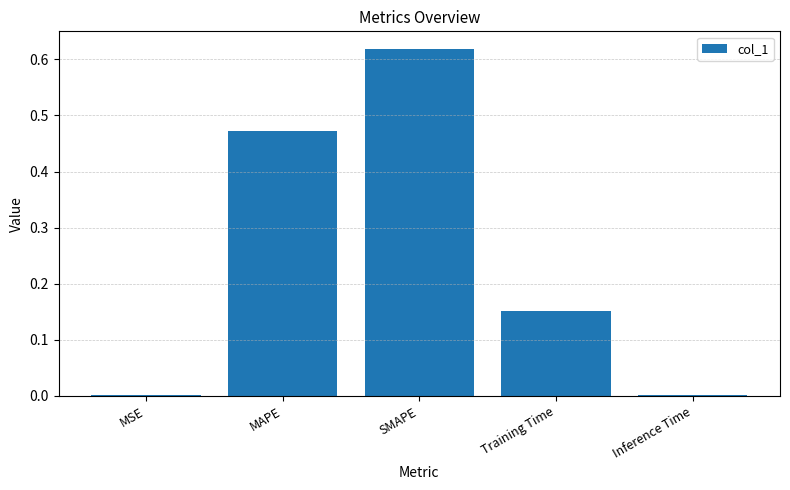

What is the sum of all values?

1.2